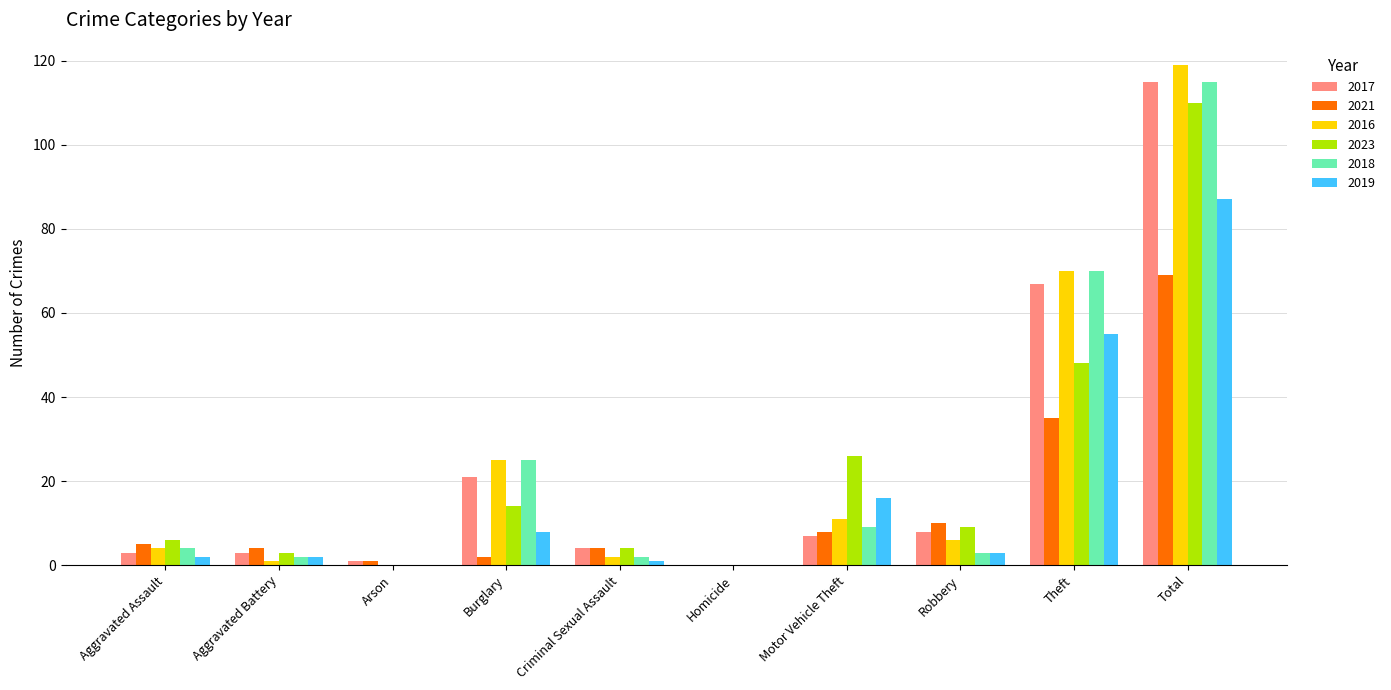

What is the total value across all series at Robbery?

39